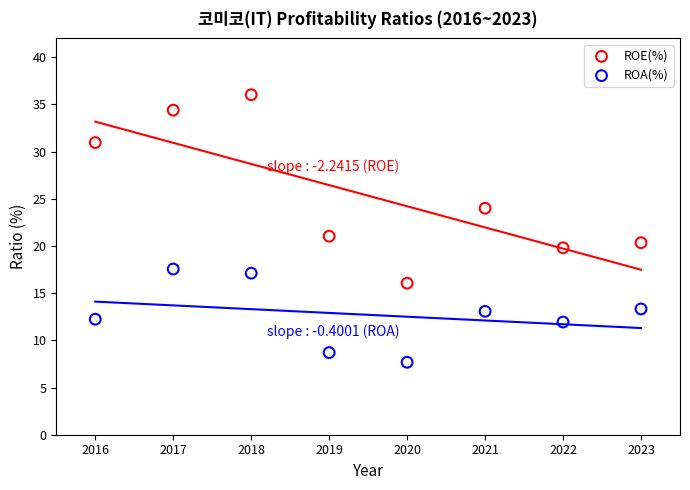

Which series has the widest spread of Y values?

ROE(%)